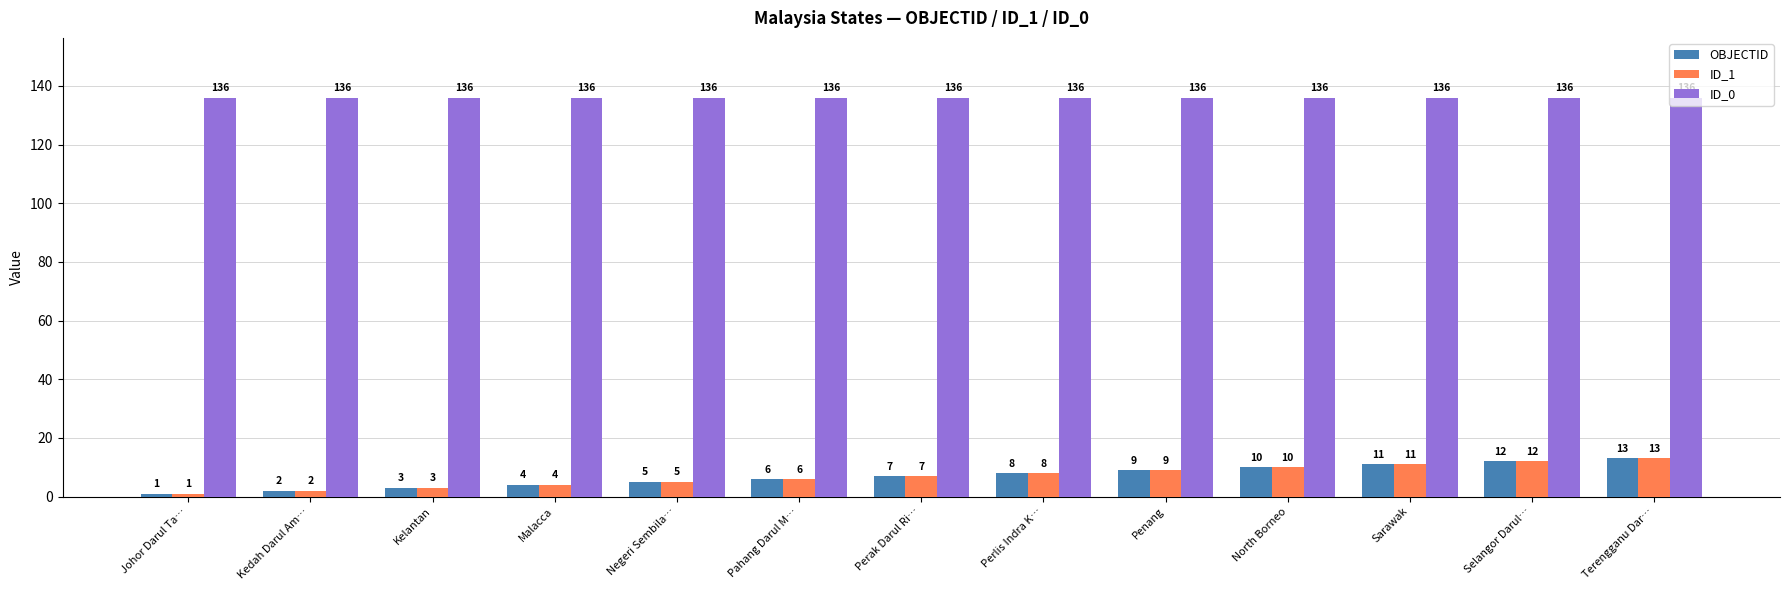

At which category is the sum across all series the highest?

Terengganu Dar…